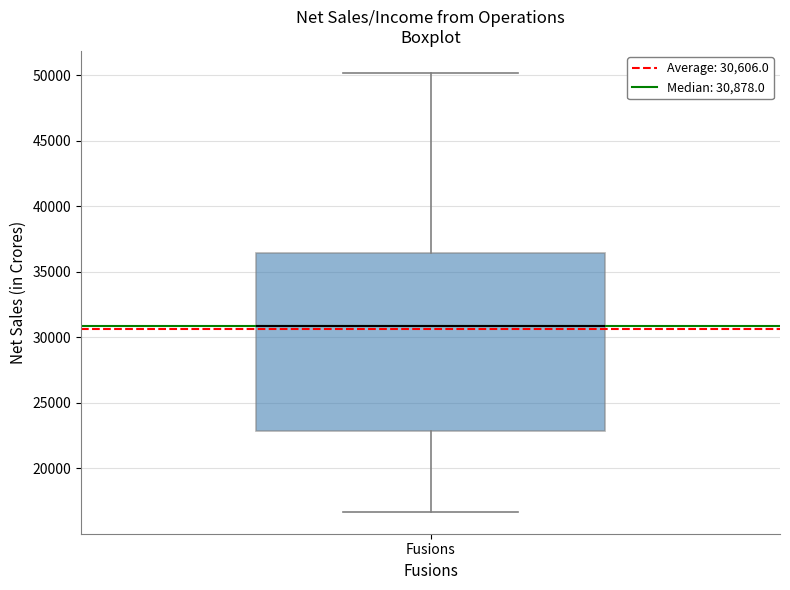

Transcribe this box plot: give where the median line is, the range the box spans, and where the two whiskers end, as read against the y-axis. The values are not printed on the chart, so give them approximately, as read against the axis.

median 31000, box 23000 to 36500, whiskers 16500 to 50000